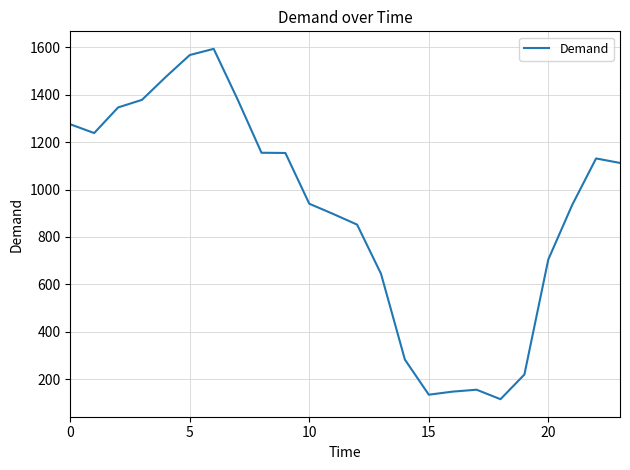

What is the minimum value shown in the chart?

116